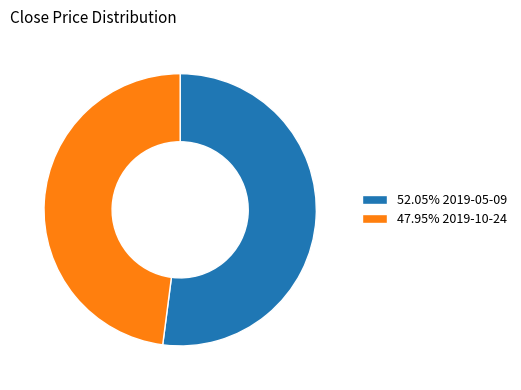

Do 52.05% 2019-05-09 and 47.95% 2019-10-24 together represent more than half of the pie?

Yes